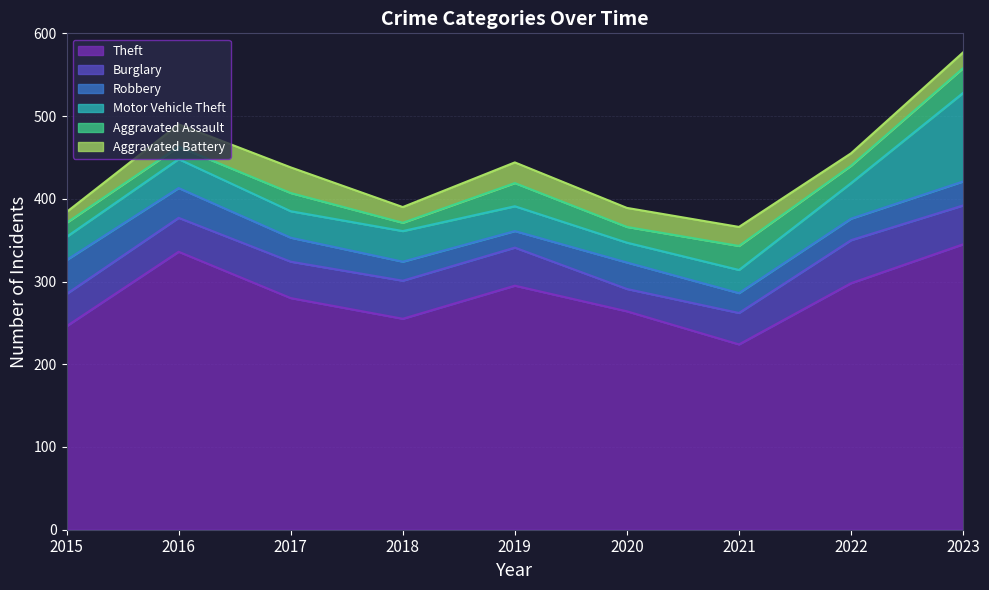

True or false: Robbery and Aggravated Battery intersect in this chart.

True